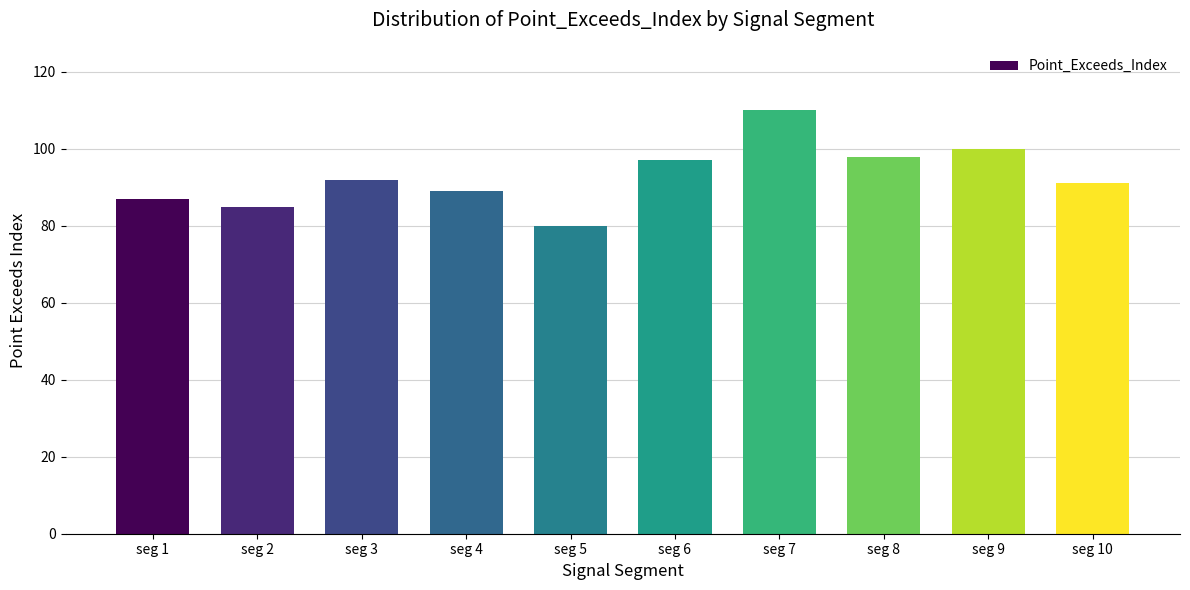

Reading left to right, what are all the values shown in this chart?

seg 1=87	seg 2=85	seg 3=92	seg 4=89	seg 5=80	seg 6=97	seg 7=110	seg 8=98	seg 9=100	seg 10=91